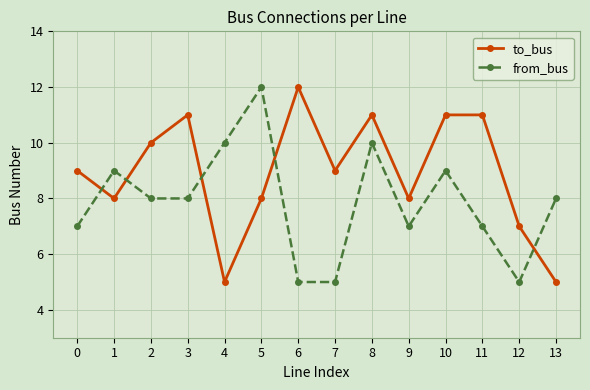

List the series in order of their overall mean, lowest first.

from_bus, to_bus